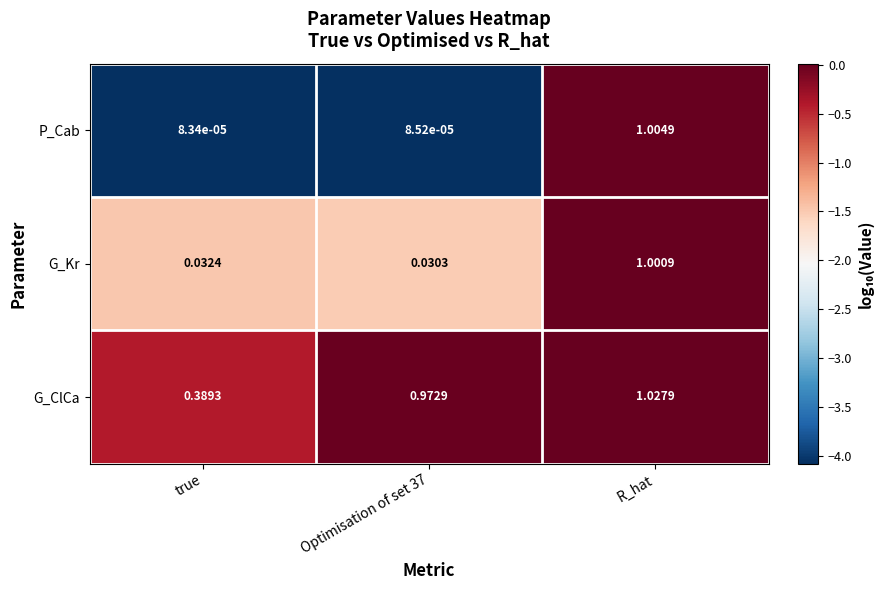

Which series has the largest range (max minus min)?

P_Cab